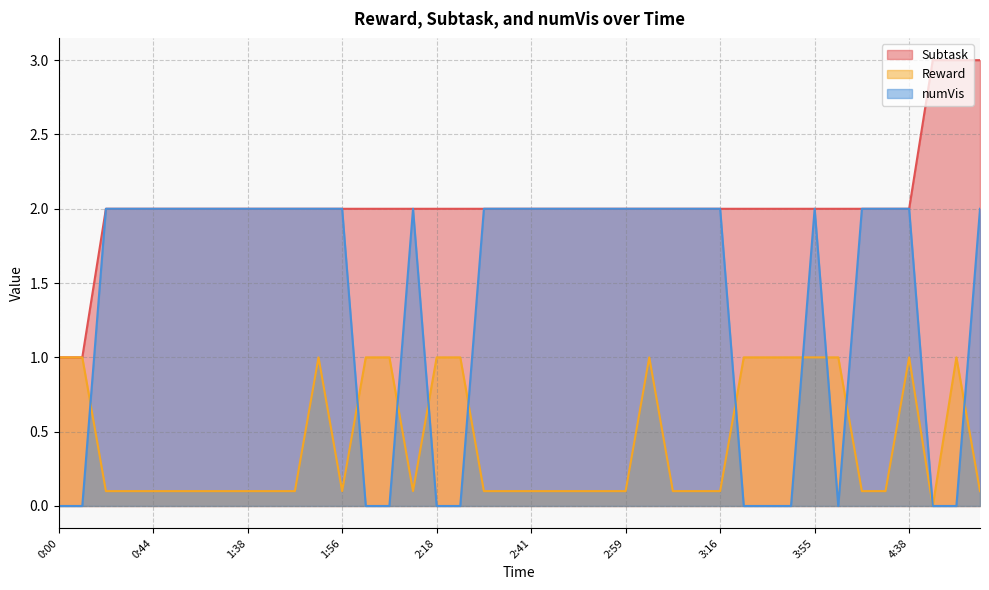

At which category is the sum across all series the highest?

5:26